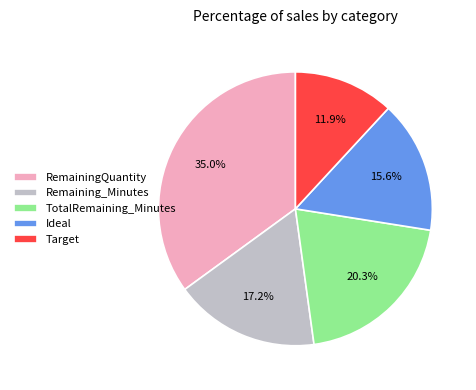

What is the ratio of the value at RemainingQuantity to the value at Remaining_Minutes?

2.0